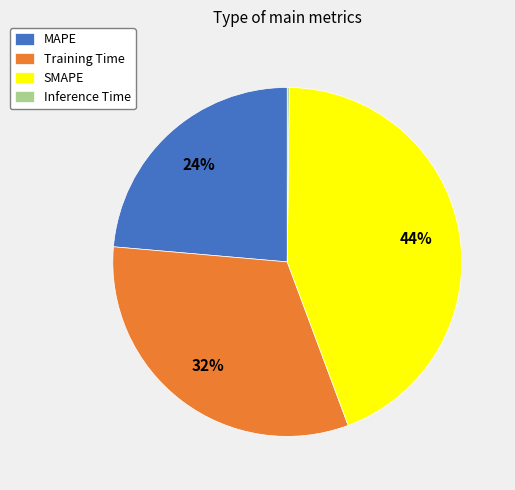

Which has a higher value, SMAPE or Training Time?

SMAPE